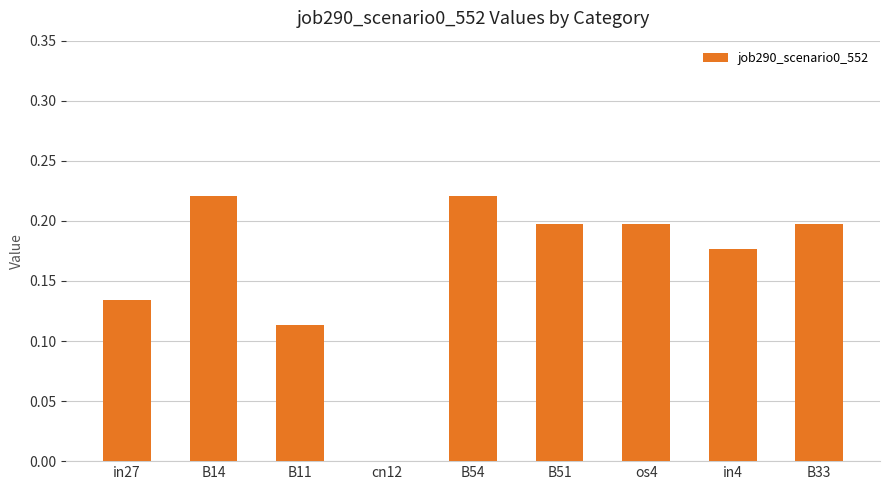

Between os4 and in4, which is larger?

os4